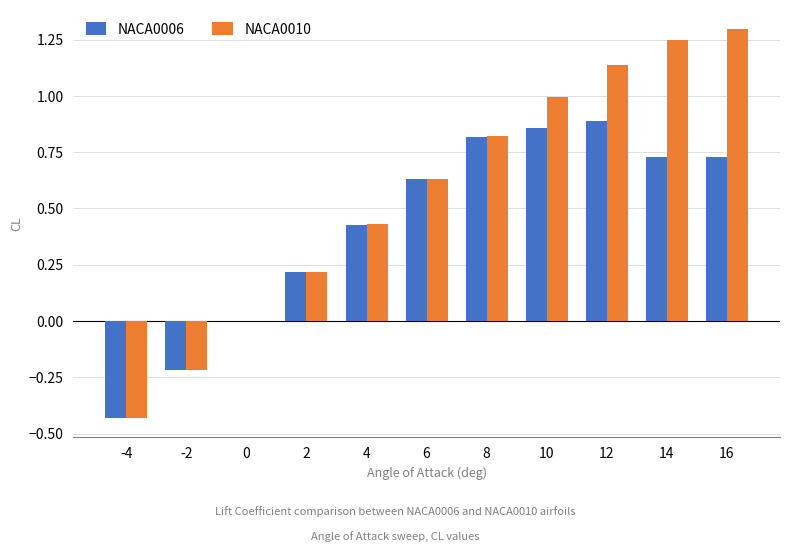

How many groups of bars are there?

11